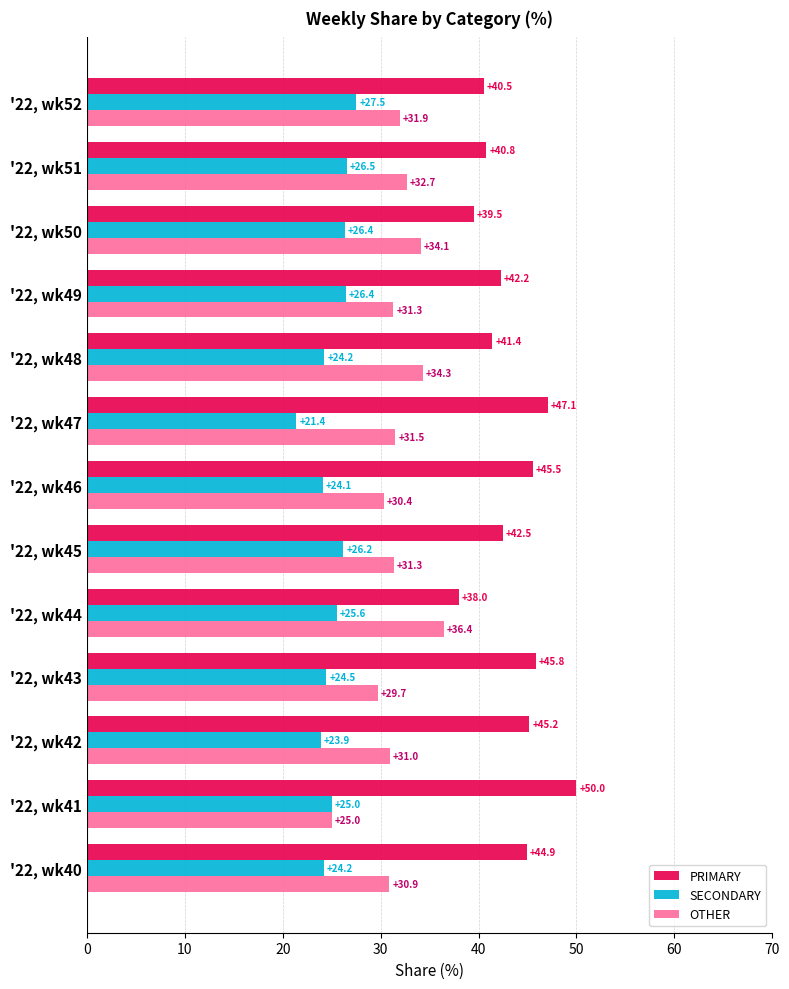

How many data points in PRIMARY are less than 42?

5